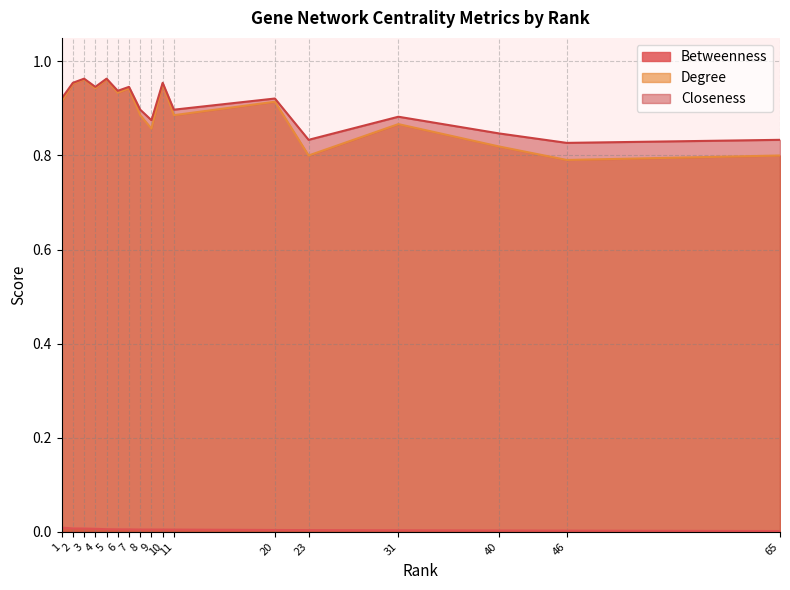

True or false: Degree and Closeness intersect in this chart.

False